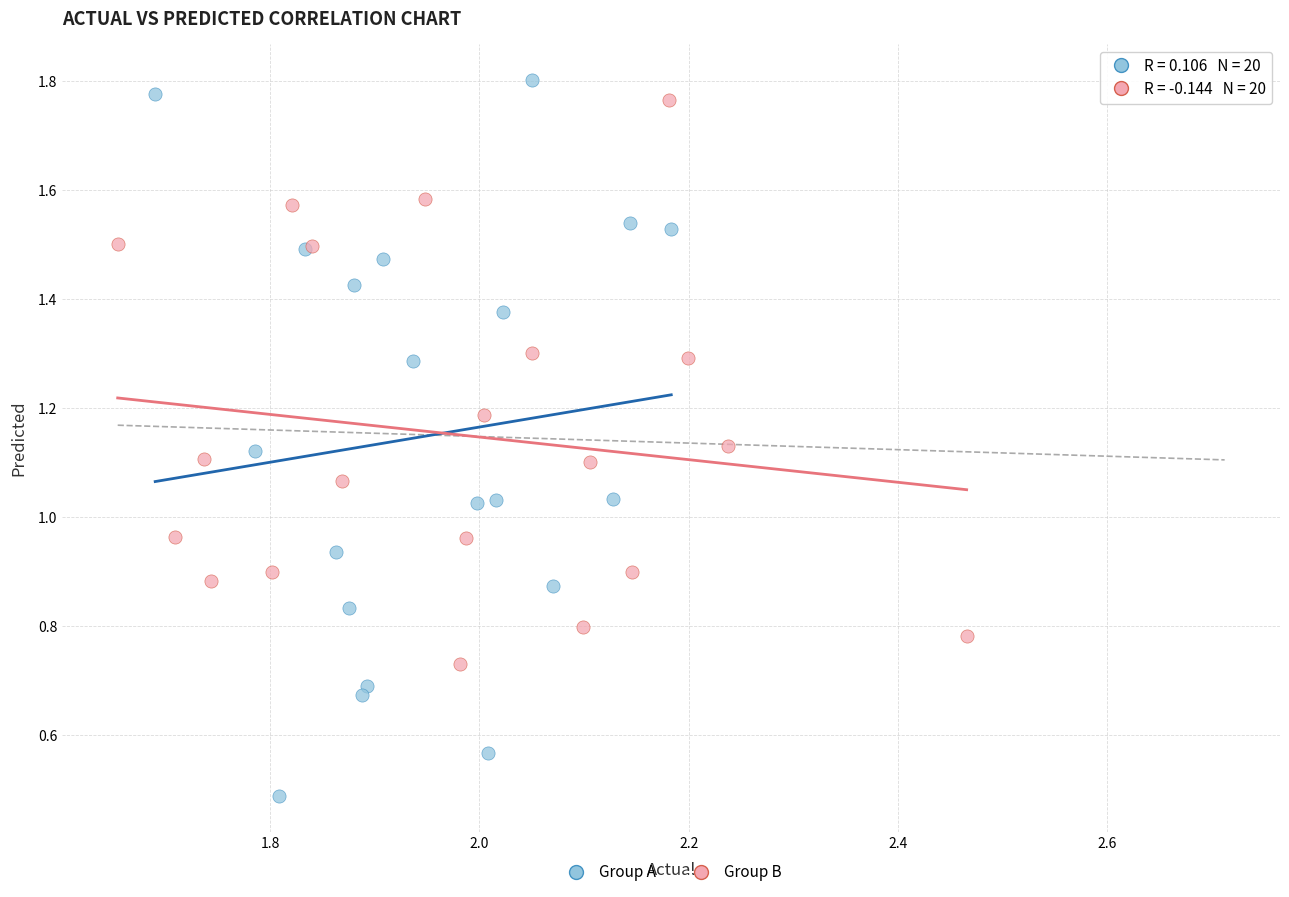

Which series has the largest Y range (max minus min)?

Group A